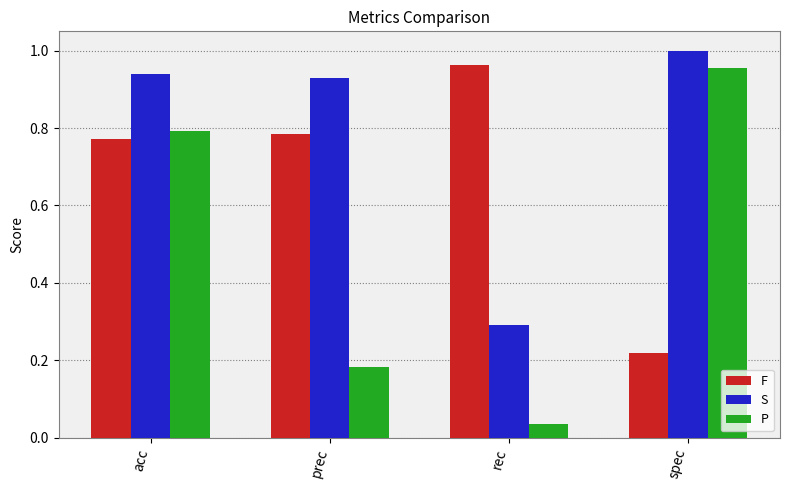

The value of S at acc is 1.2. True or false?

False